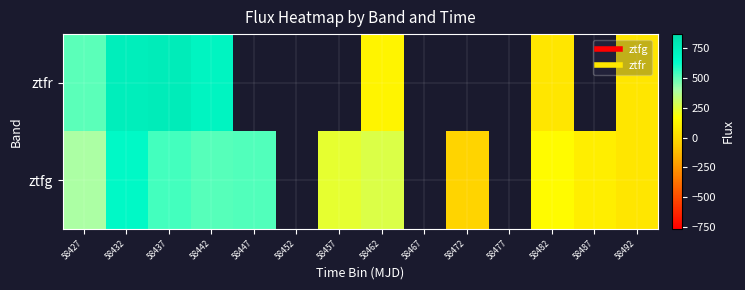

Is the value of ztfg at 58452 greater than the value of ztfr at 58482?

No